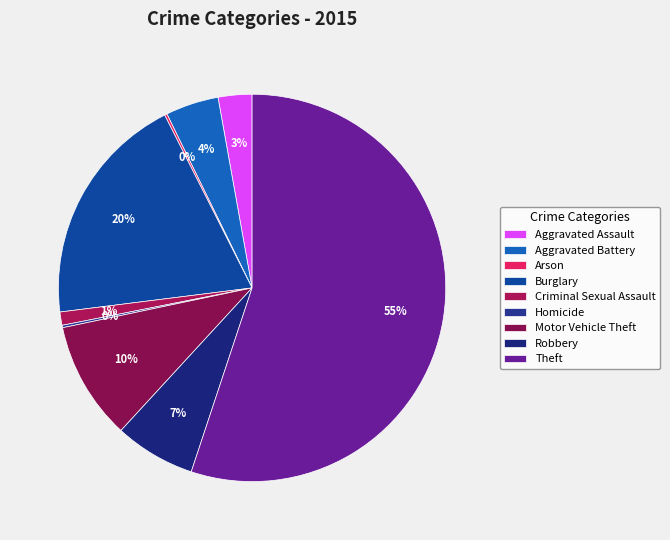

Count the number of slices in the pie.

9